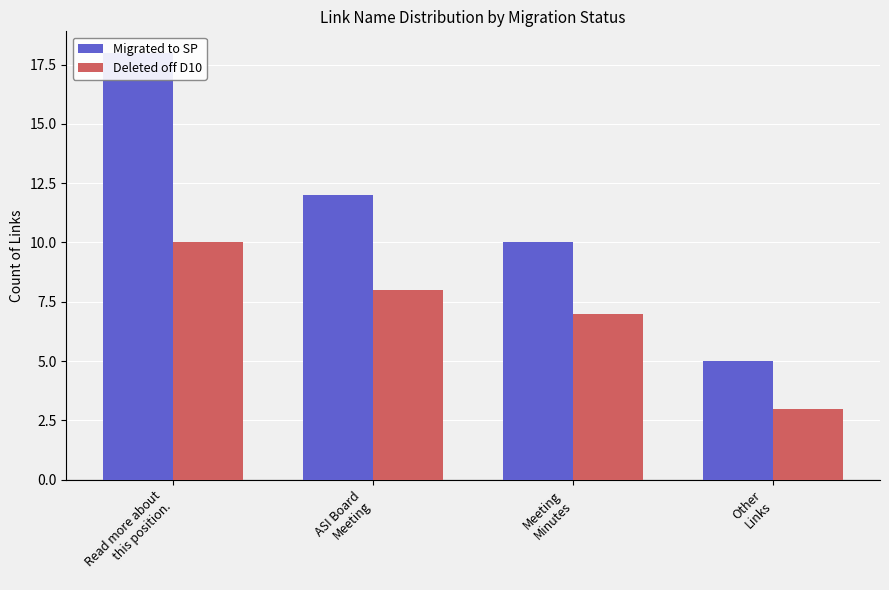

Where does the Migrated to SP series first go above 12?

Read more about
this position.